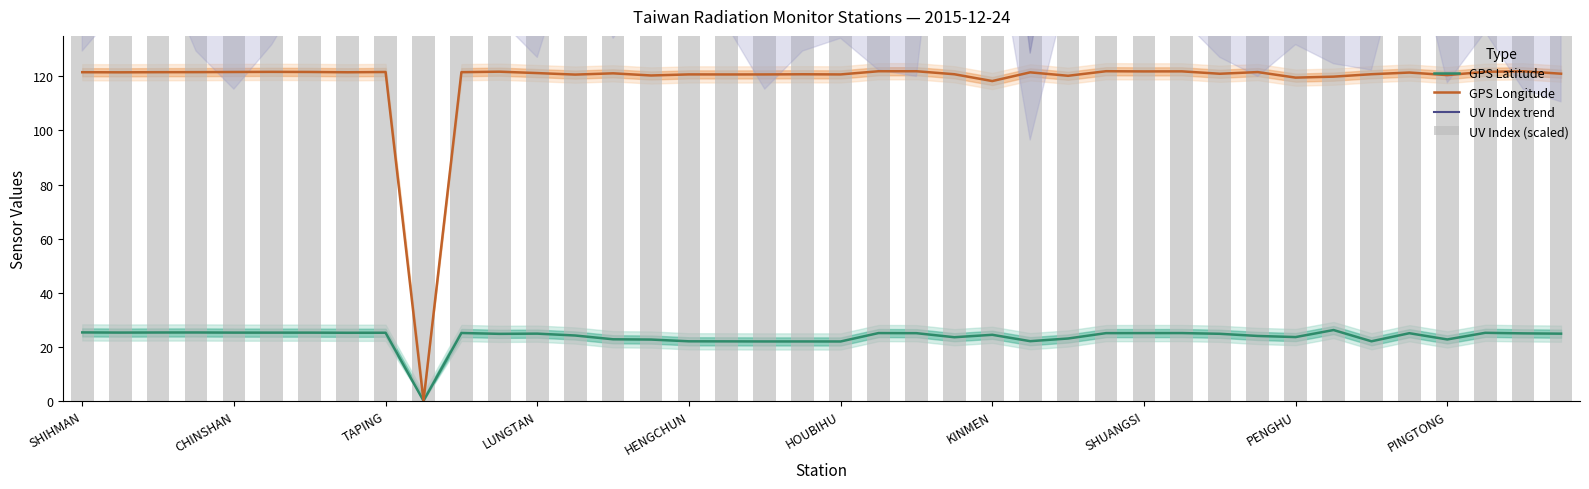

The GPS Longitude series shows 208.3 at KINMEN. True or false?

False